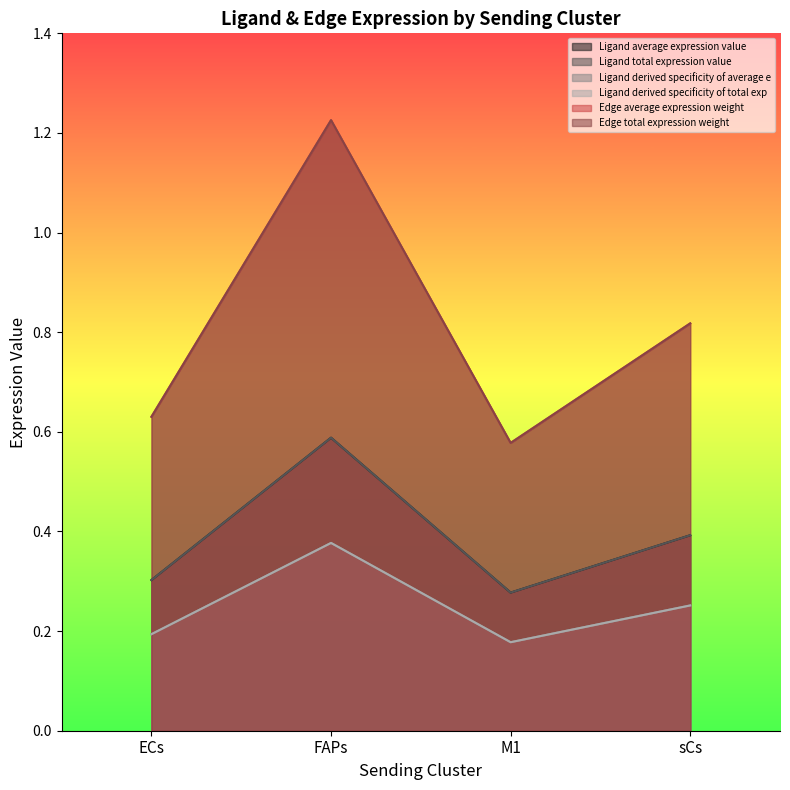

Reading right to left, extract all data points from this chart.

Ligand average expression value: sCs=0.4	M1=0.3	FAPs=0.6	ECs=0.3
Ligand total expression value: sCs=0.4	M1=0.3	FAPs=0.6	ECs=0.3
Ligand derived specificity of average e: sCs=0.3	M1=0.2	FAPs=0.4	ECs=0.2
Ligand derived specificity of total exp: sCs=0.3	M1=0.2	FAPs=0.4	ECs=0.2
Edge average expression weight: sCs=0.8	M1=0.6	FAPs=1.2	ECs=0.6
Edge total expression weight: sCs=0.8	M1=0.6	FAPs=1.2	ECs=0.6